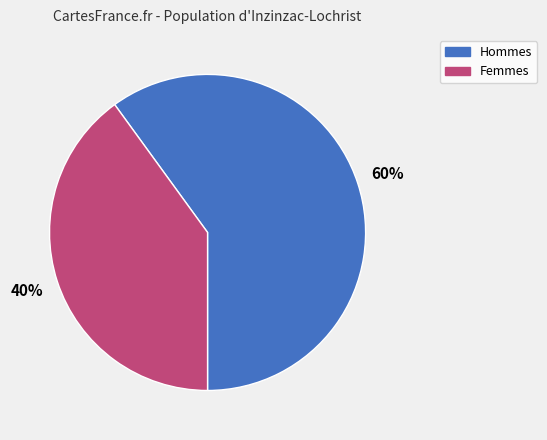

To the nearest percent, what is the difference between the largest and smallest slice percentages?

20%